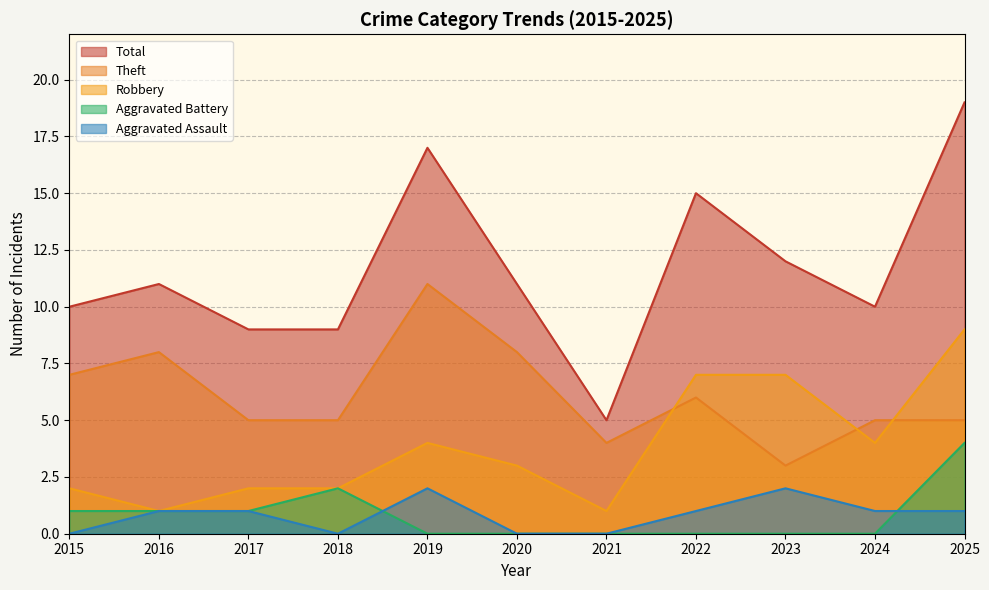

What is the total value across all series at 2022?

29